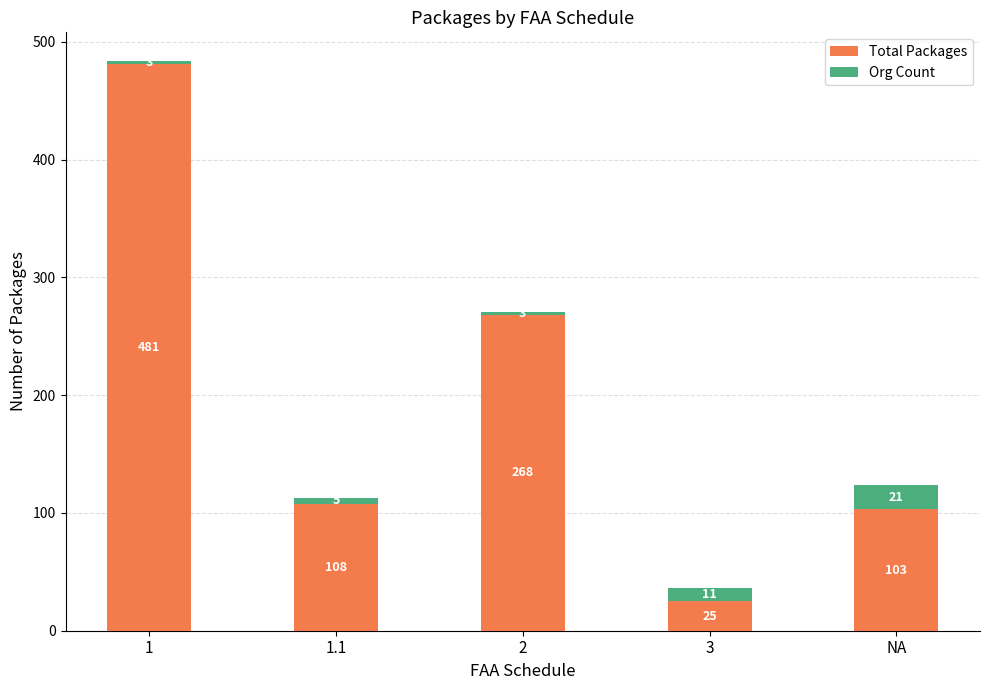

The value of Total Packages at 1 is 100. True or false?

False